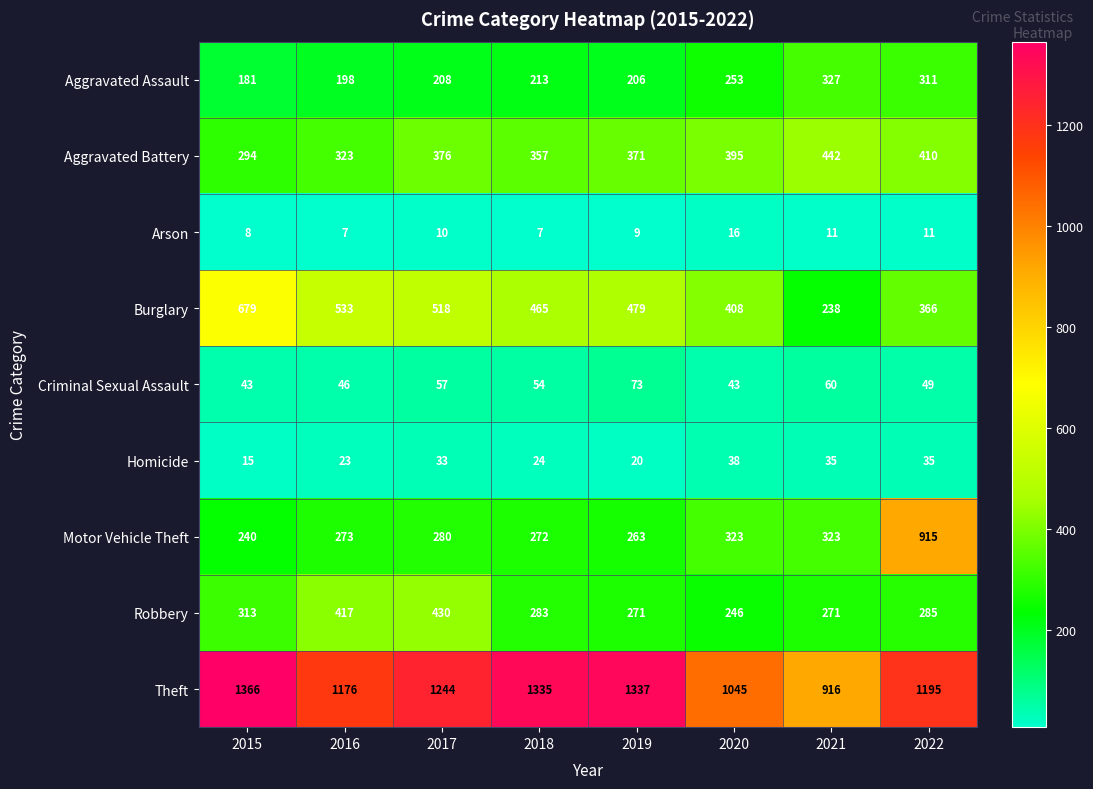

What is the spread (max minus min) of values at 2016?

1169